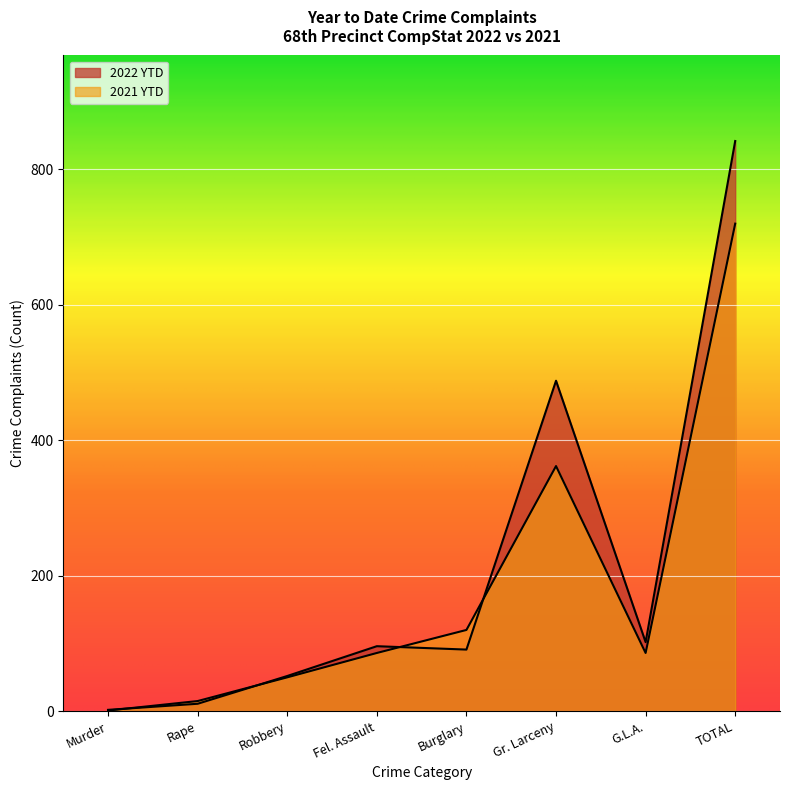

What are all the series names shown in the legend?

2022 YTD, 2021 YTD